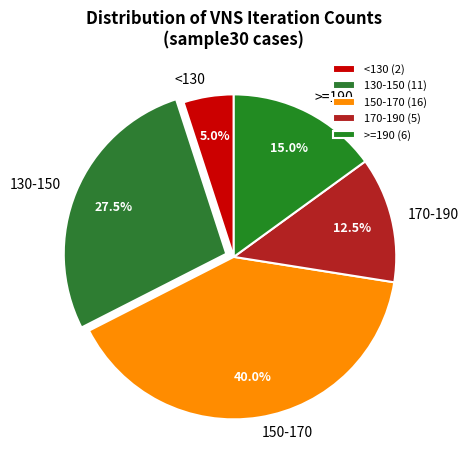

Is <130 the majority of the pie?

No